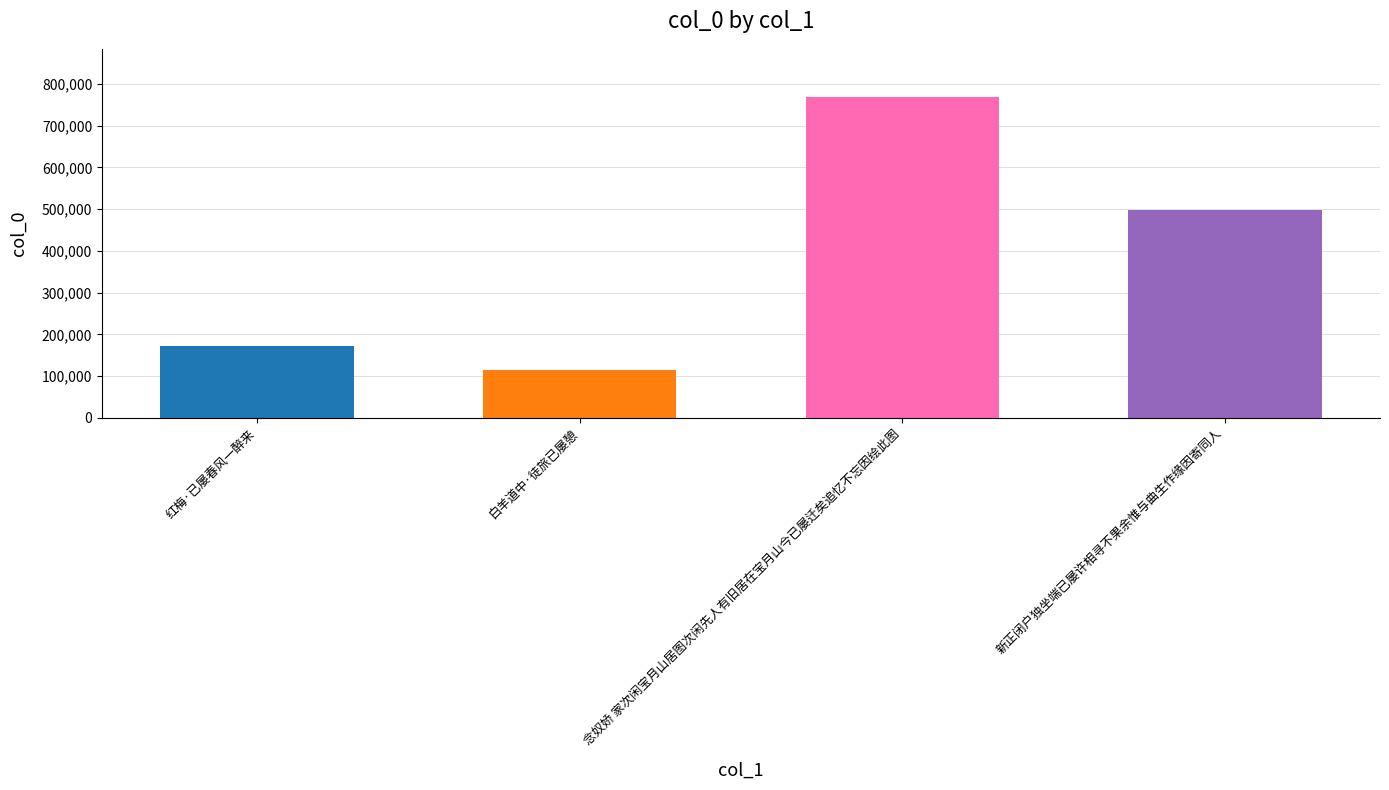

What is the ratio of the value at 白羊道中·徒旅已屡憩 to the value at 新正闭户独坐端已屡许相寻不果余惟与曲生作缘因寄同人?

0.2